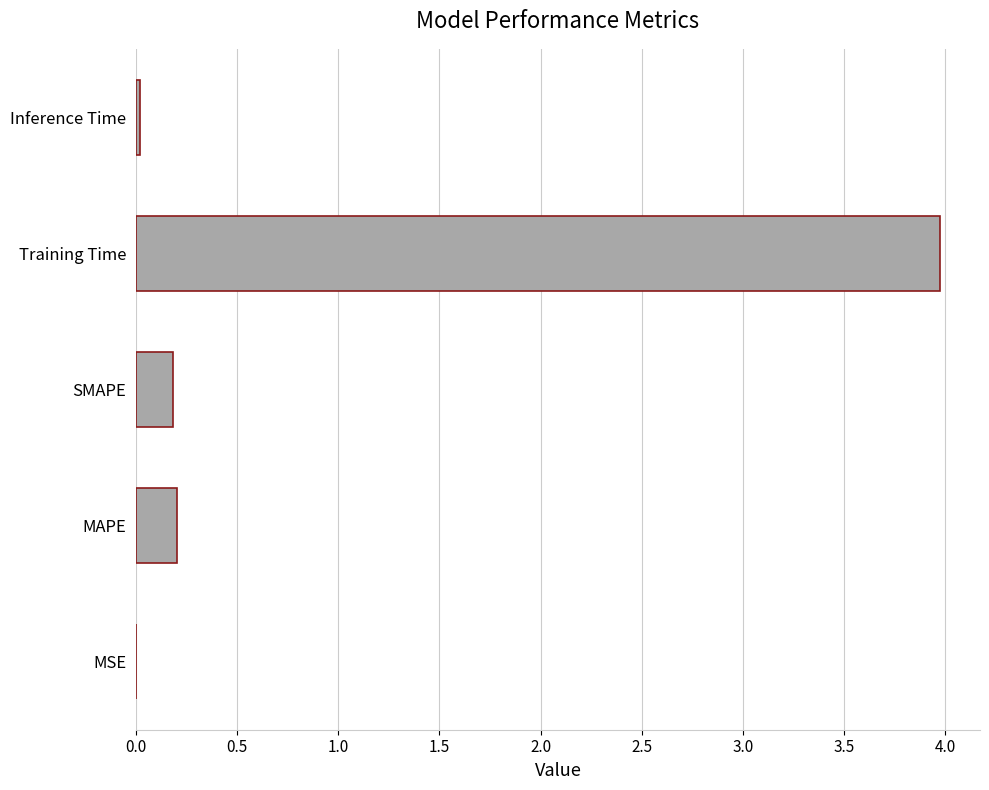

Does the chart contain stacked bars?

No